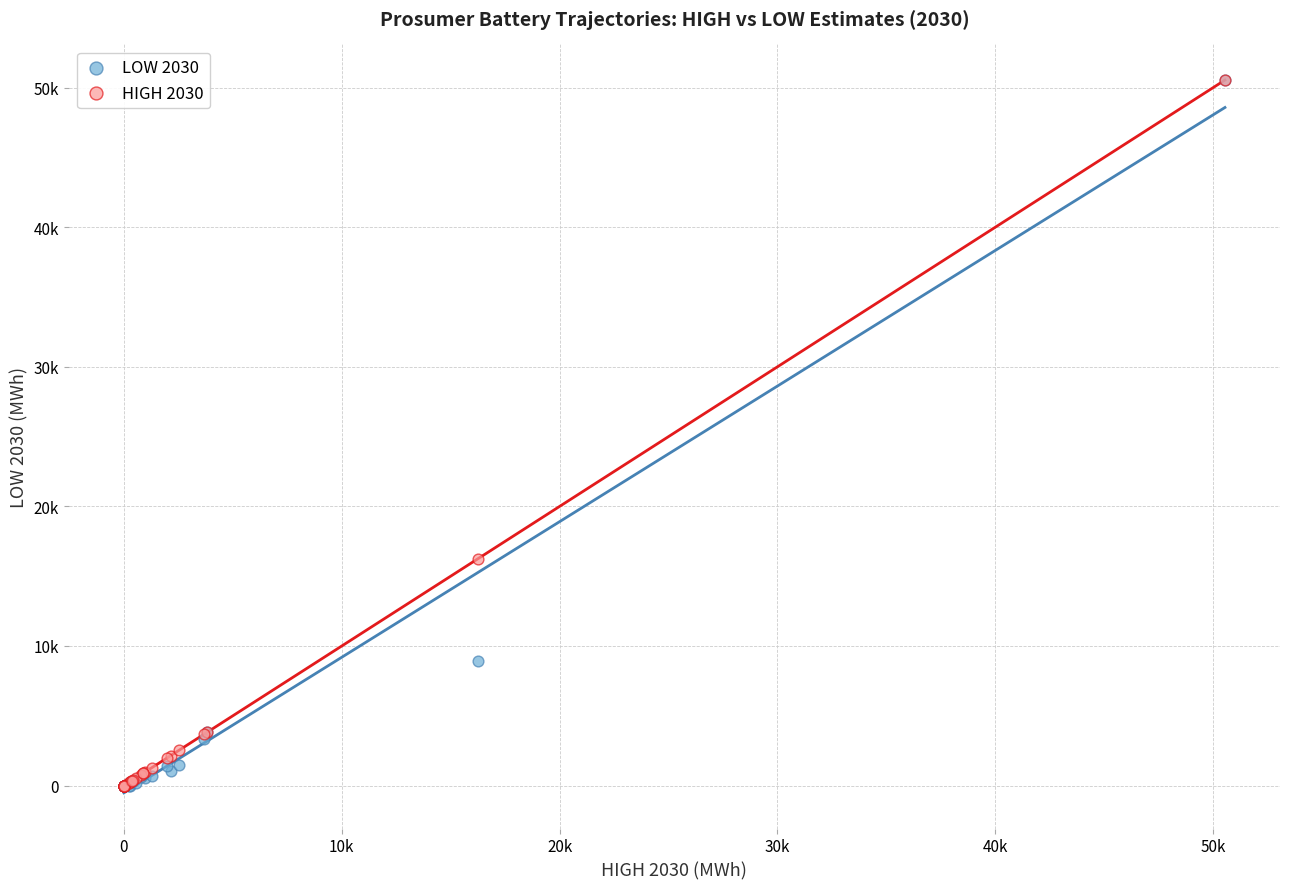

What are all the series names shown in the legend?

LOW 2030, HIGH 2030